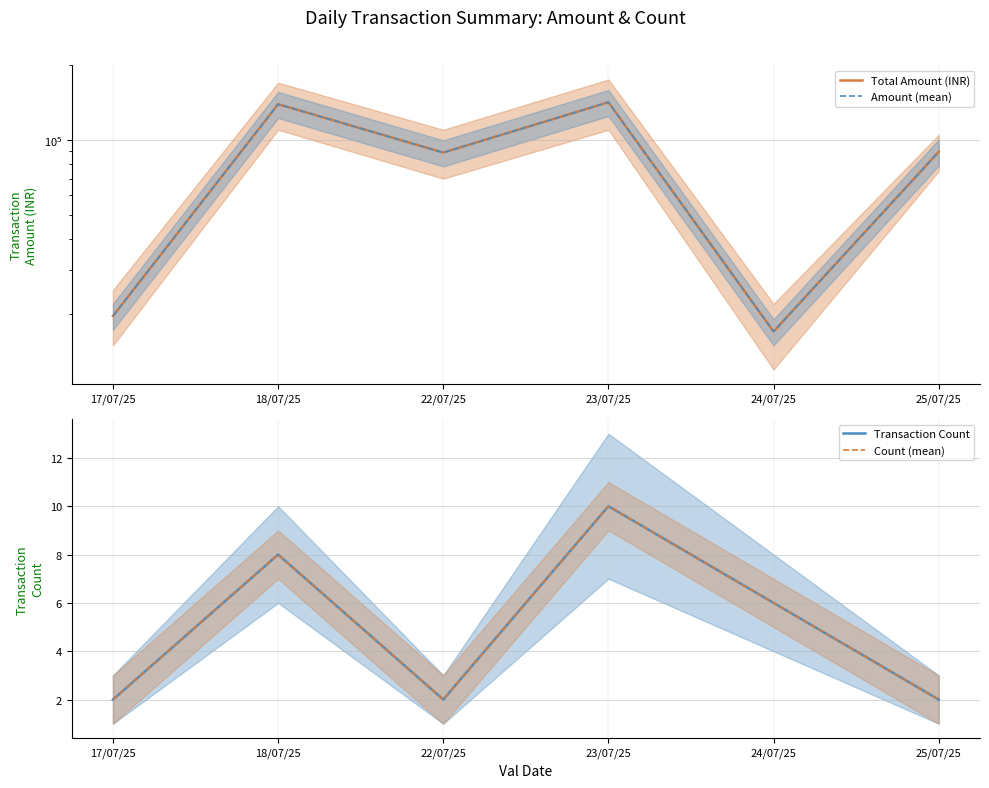

At which category does Total Amount (INR) reach its first local peak?

18/07/25